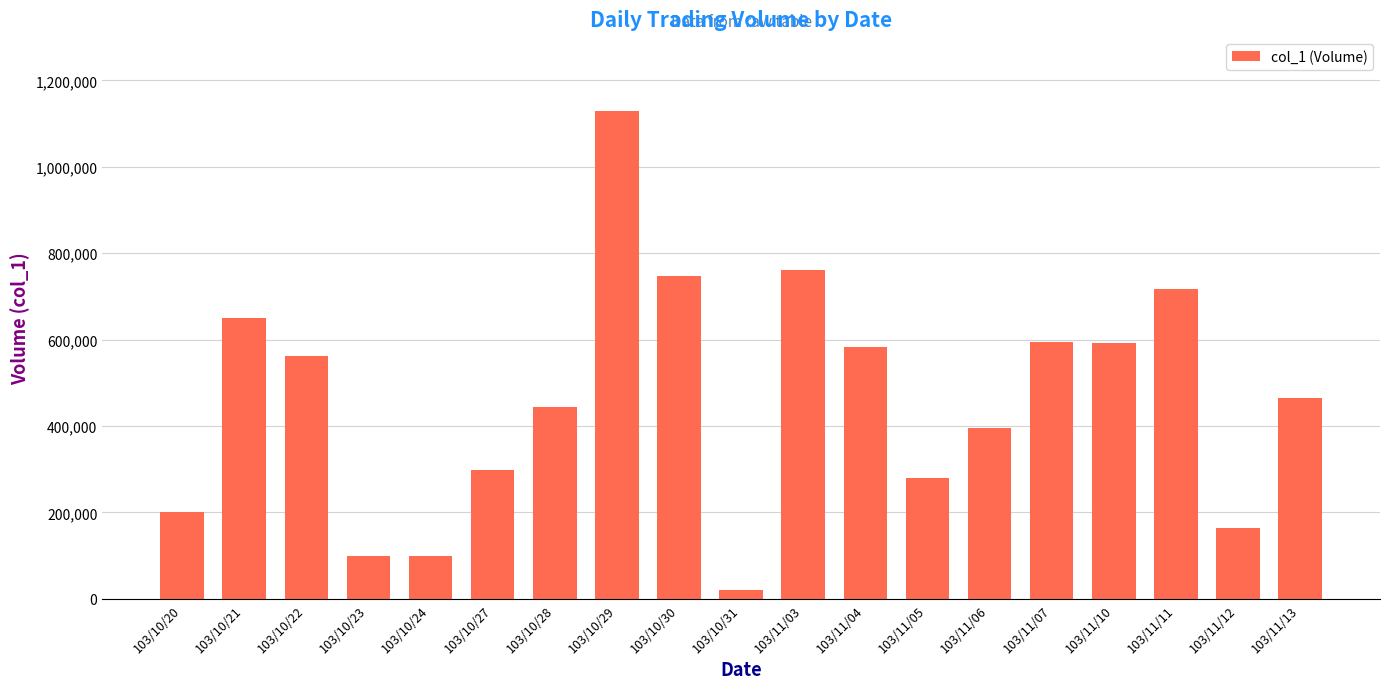

The value at 103/10/21 is 651000. True or false?

True